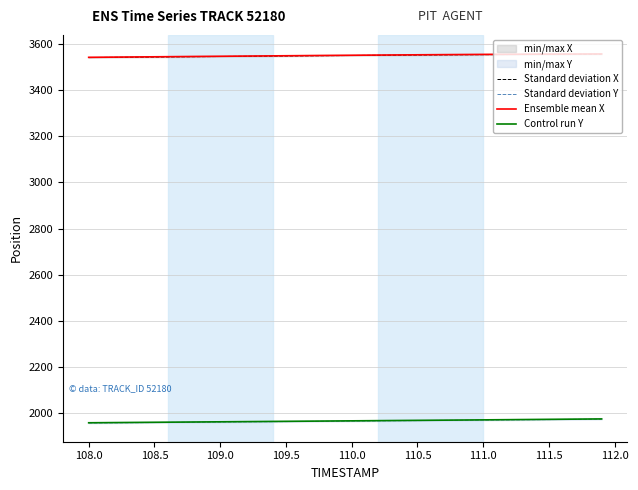

What is the maximum value for Standard deviation Y?

1974.4